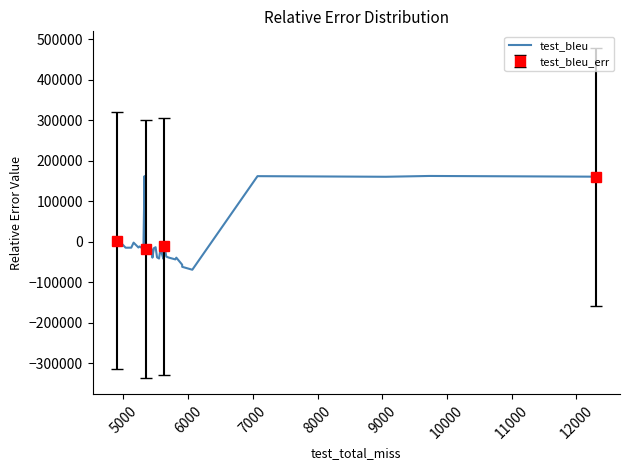

Is it true that the value at 13 is -8165.8?

False